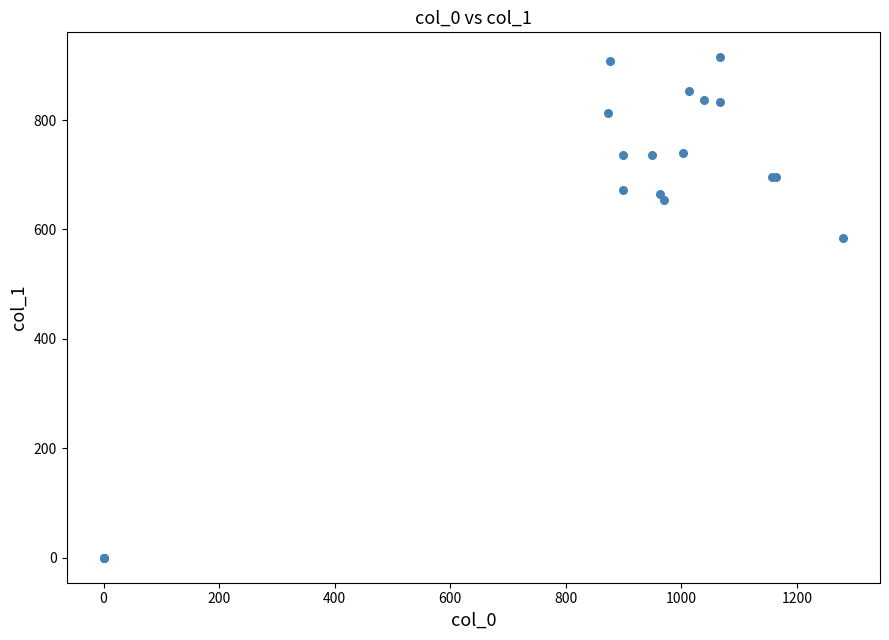

What Y value in the scatter plot is closest to 457?

583.9